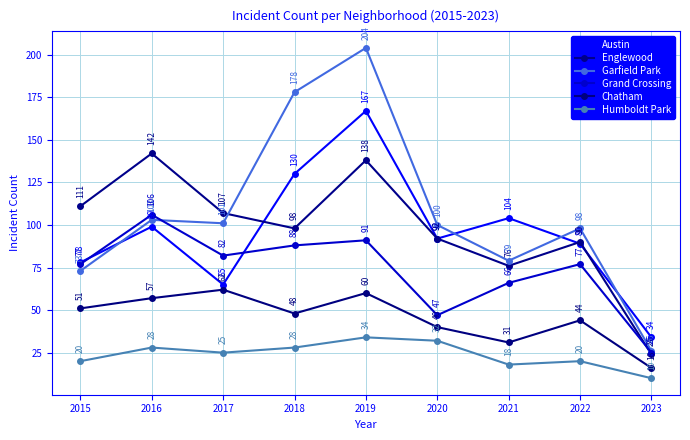

Between 2018 and 2023, which series saw the biggest shift?

Garfield Park